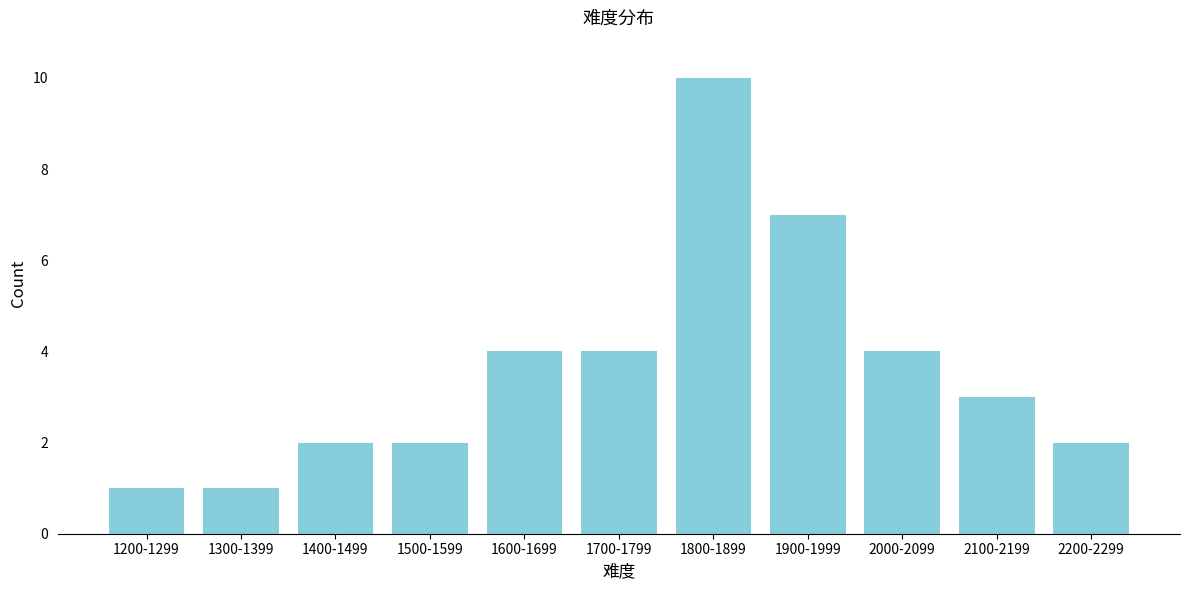

Reading left to right, what are all the values shown in this chart?

1200-1299=1	1300-1399=1	1400-1499=2	1500-1599=2	1600-1699=4	1700-1799=4	1800-1899=10	1900-1999=7	2000-2099=4	2100-2199=3	2200-2299=2